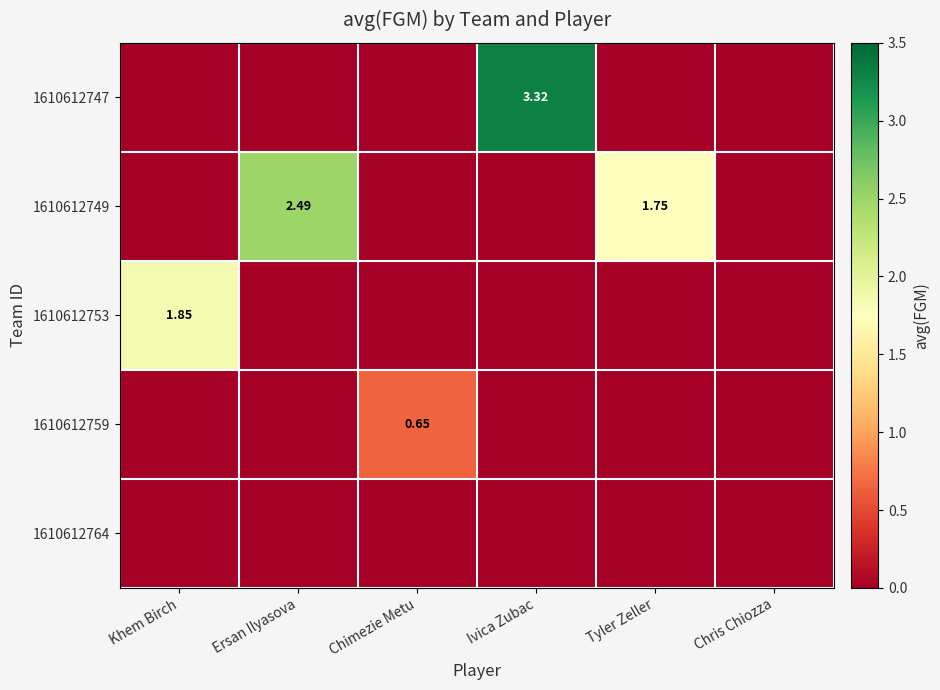

Between Ersan Ilyasova and Khem Birch, which is larger?

Ersan Ilyasova